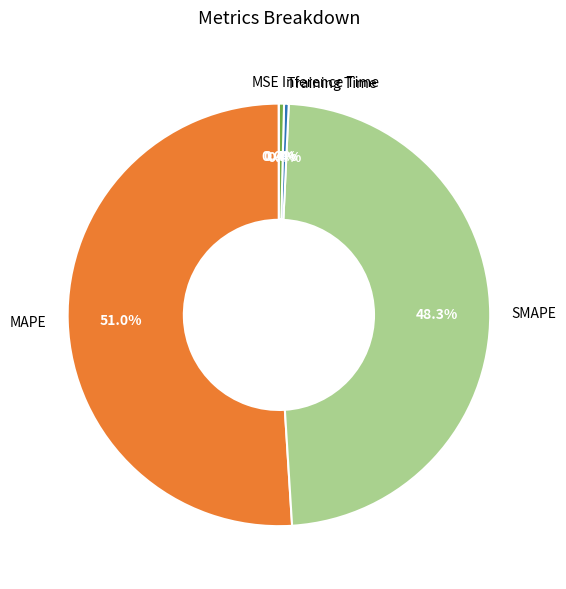

To the nearest percent, what percentage of the pie is MAPE?

51%